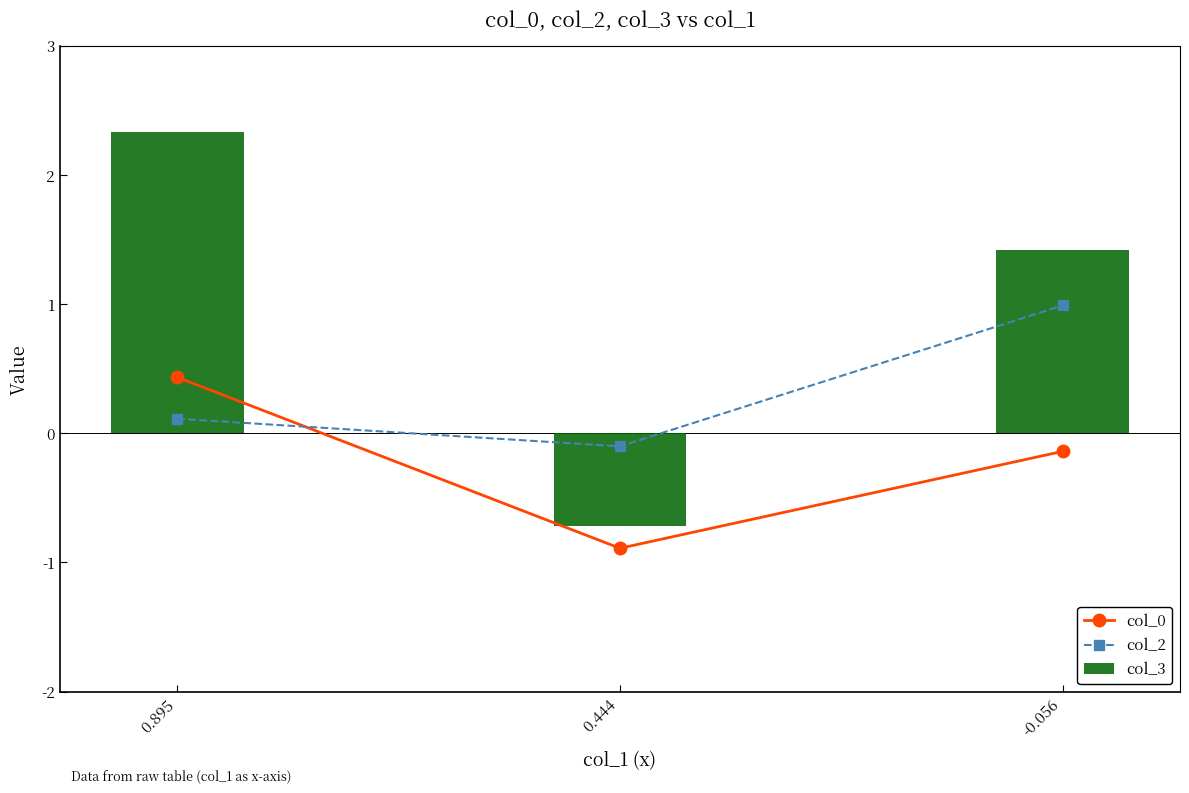

At 0.895, list the series in order from largest to smallest.

col_3, col_0, col_2